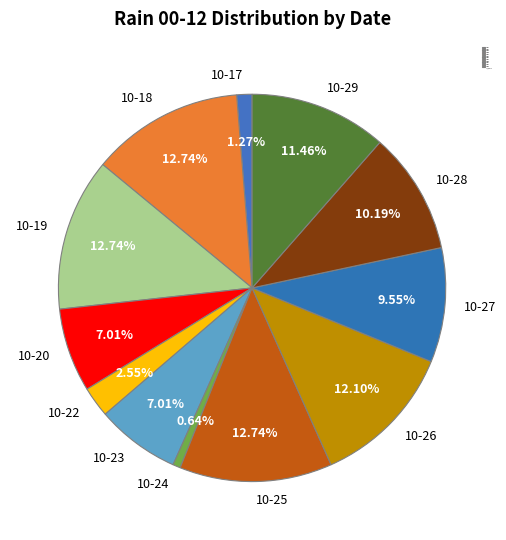

Is the sum of 10-25 and 10-17 greater than half?

No